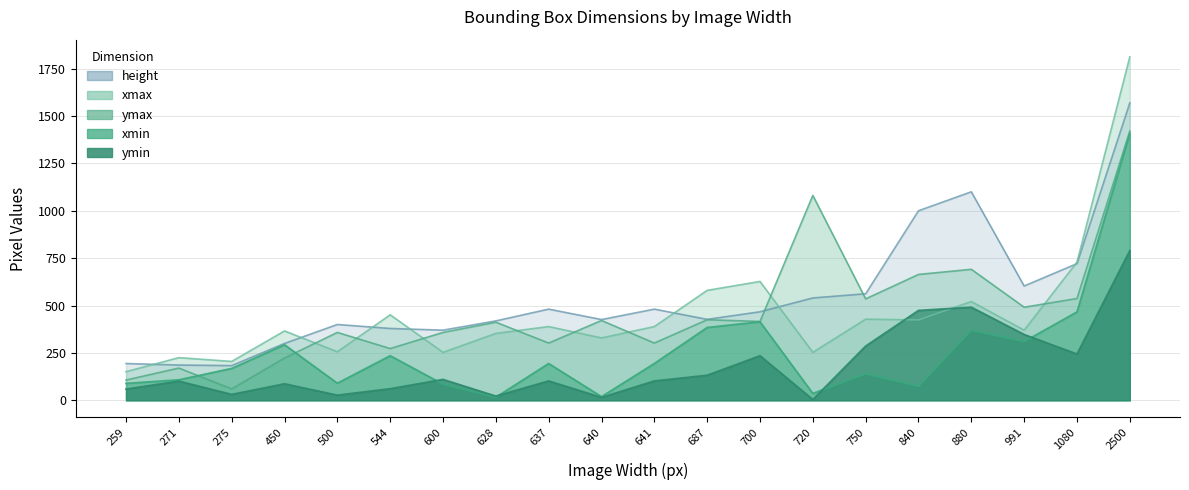

In xmin, how many points are higher than both neighbors (excluding endpoints)?

6